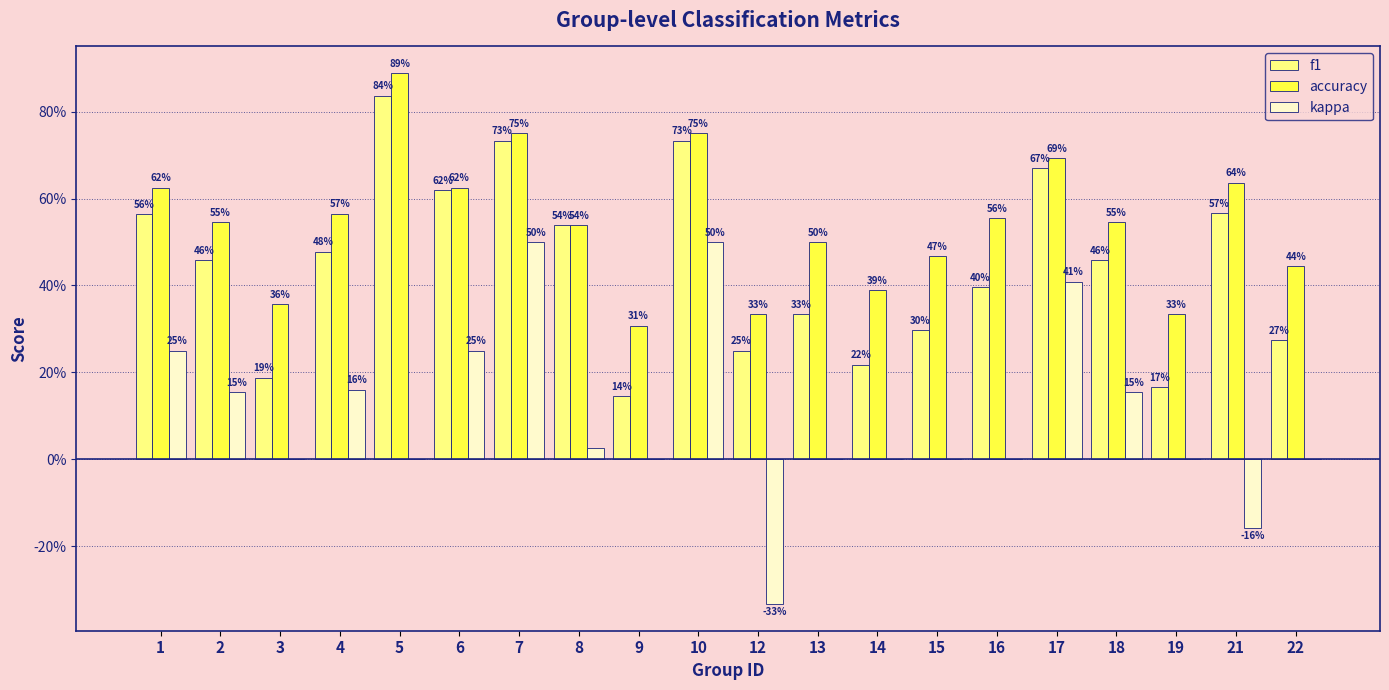

Does the chart contain stacked bars?

No